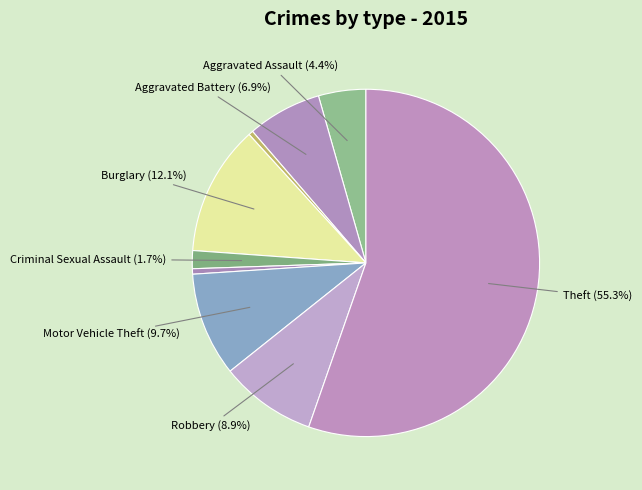

How many segments does this pie chart have?

9